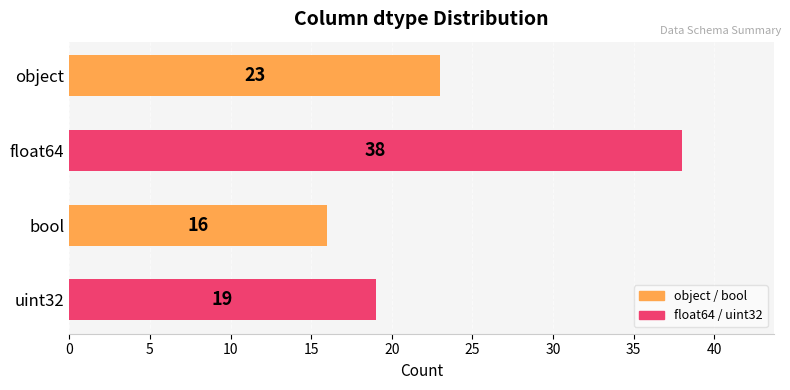

List the labels in order of value, largest first.

float64, object, uint32, bool